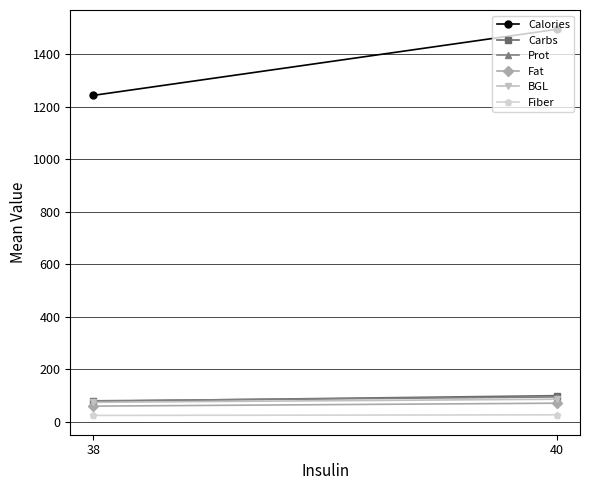

How many lines are shown in the chart?

6